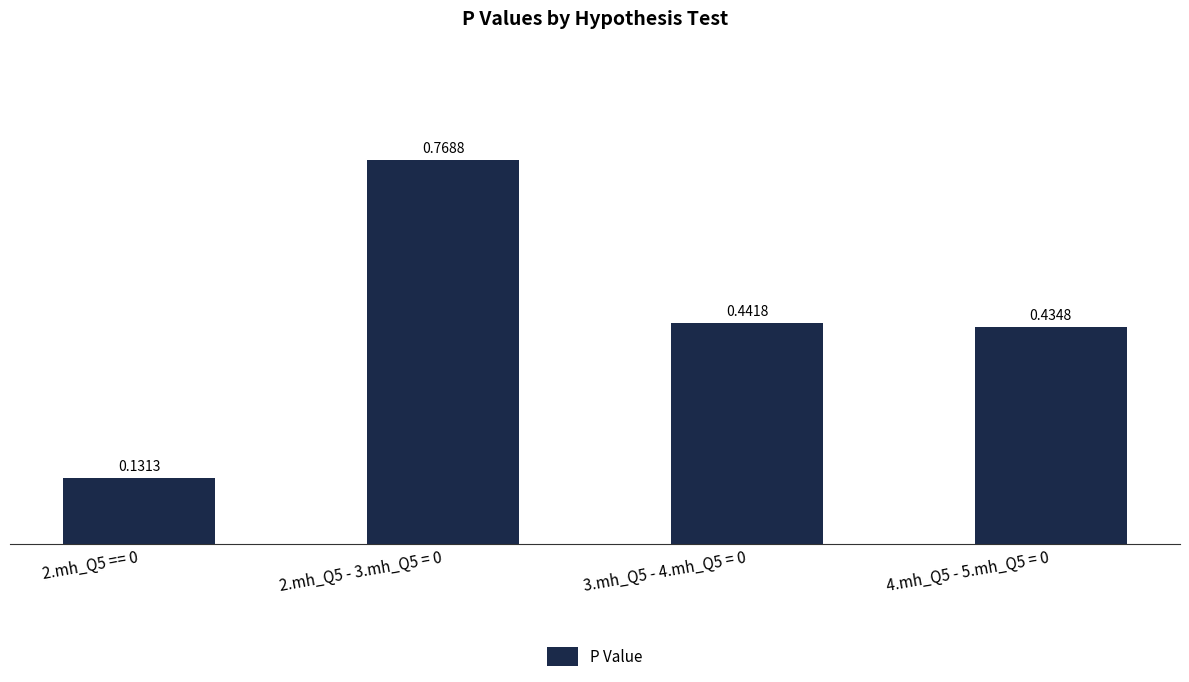

How many bars are there in total?

4